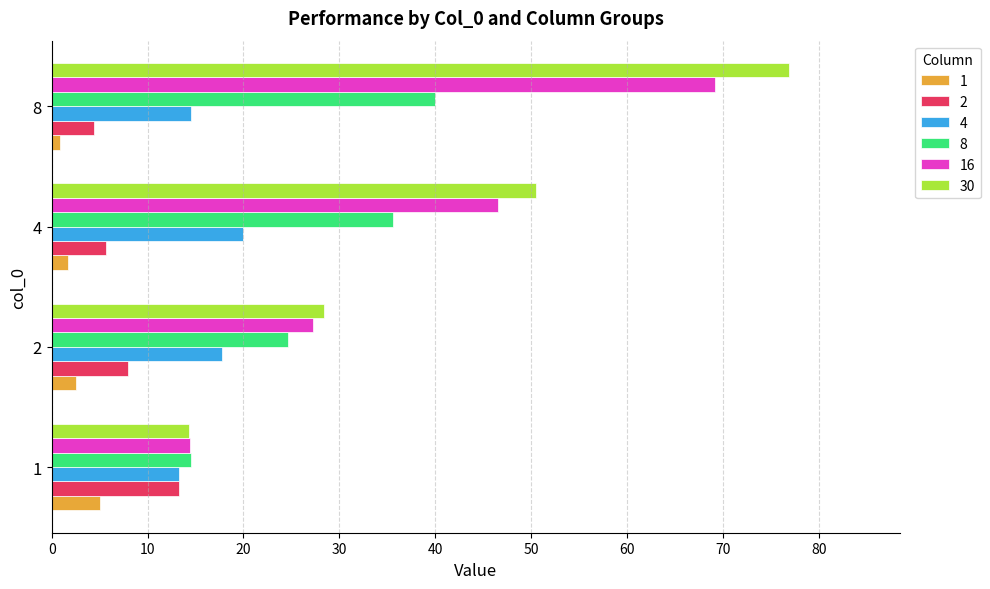

The 8 series shows 9.2 at 4. True or false?

False